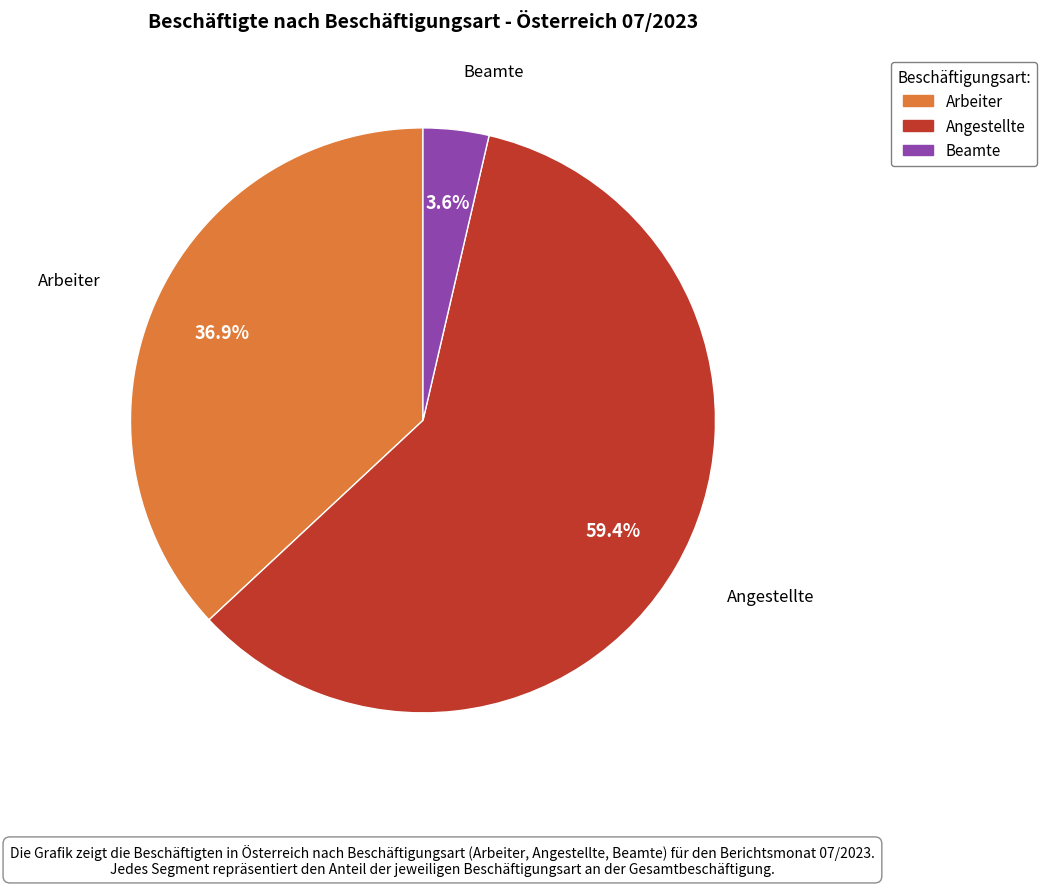

Do Angestellte and Beamte together represent more than half of the pie?

Yes